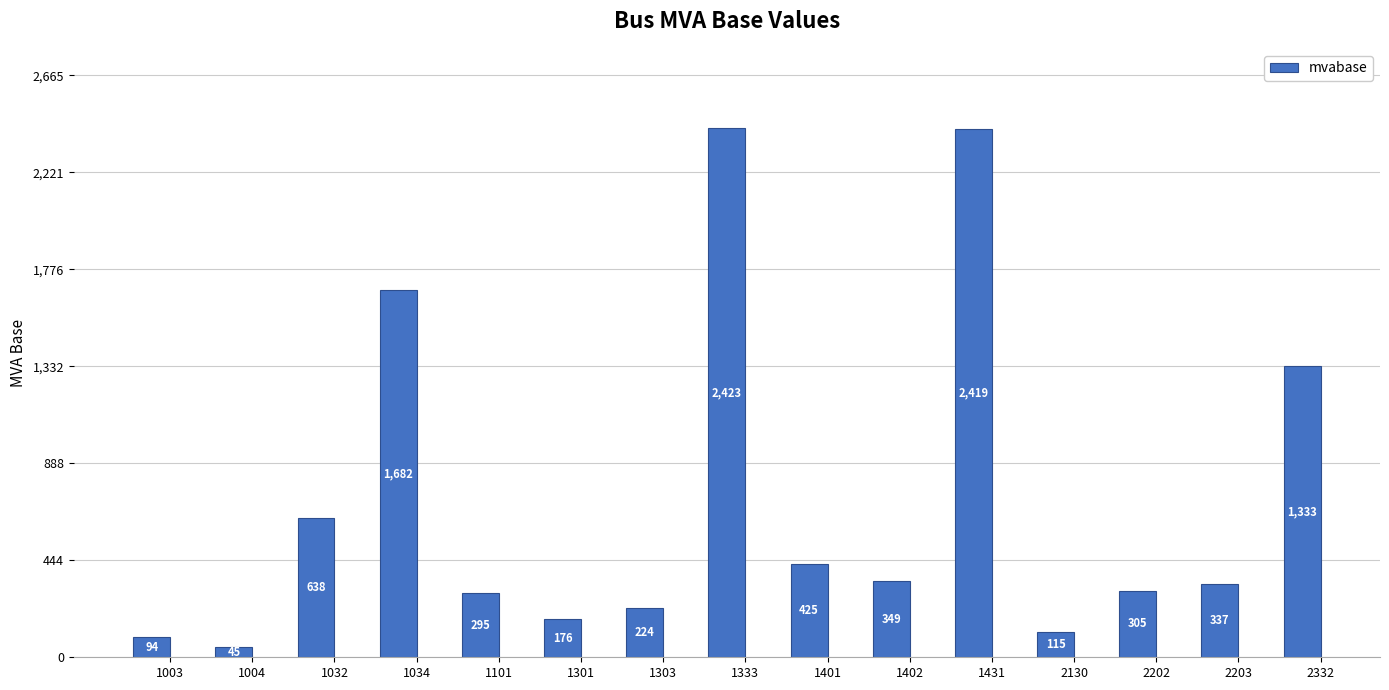

What is the value of the 13th bar from the left?

305